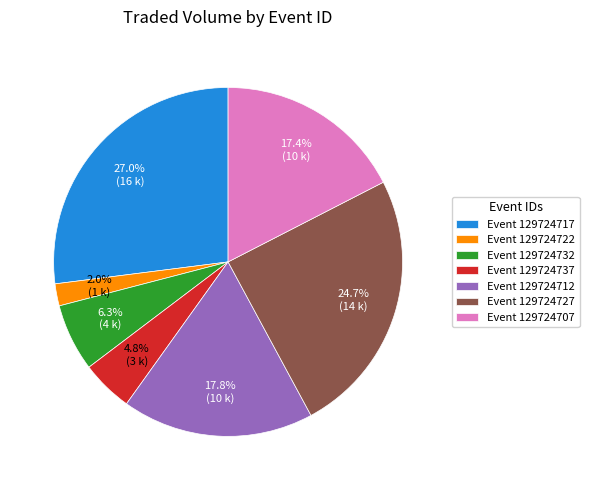

Is there any slice that represents more than half of the pie?

No